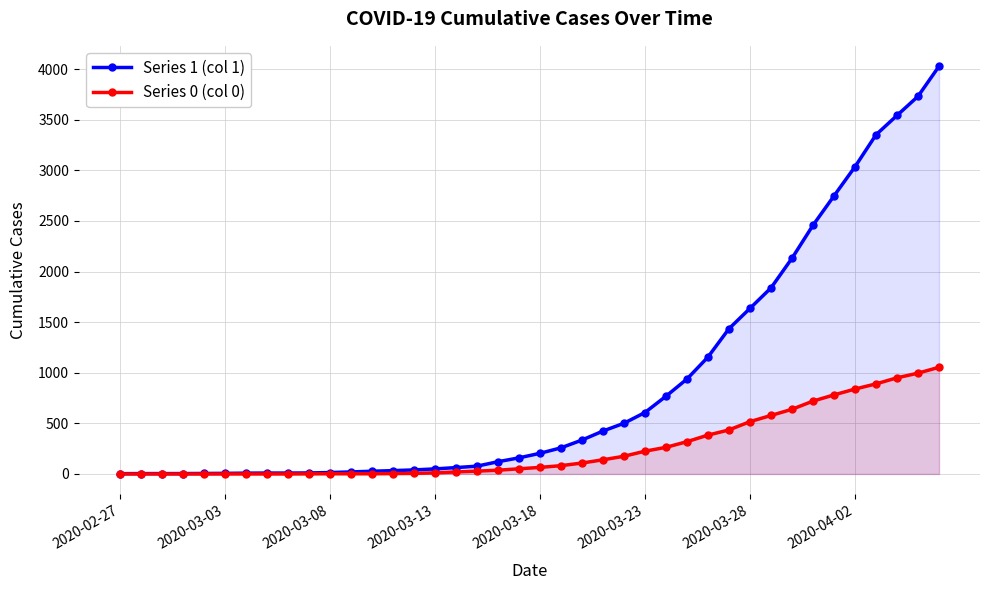

At how many categories does at least one series exceed 2228?

7